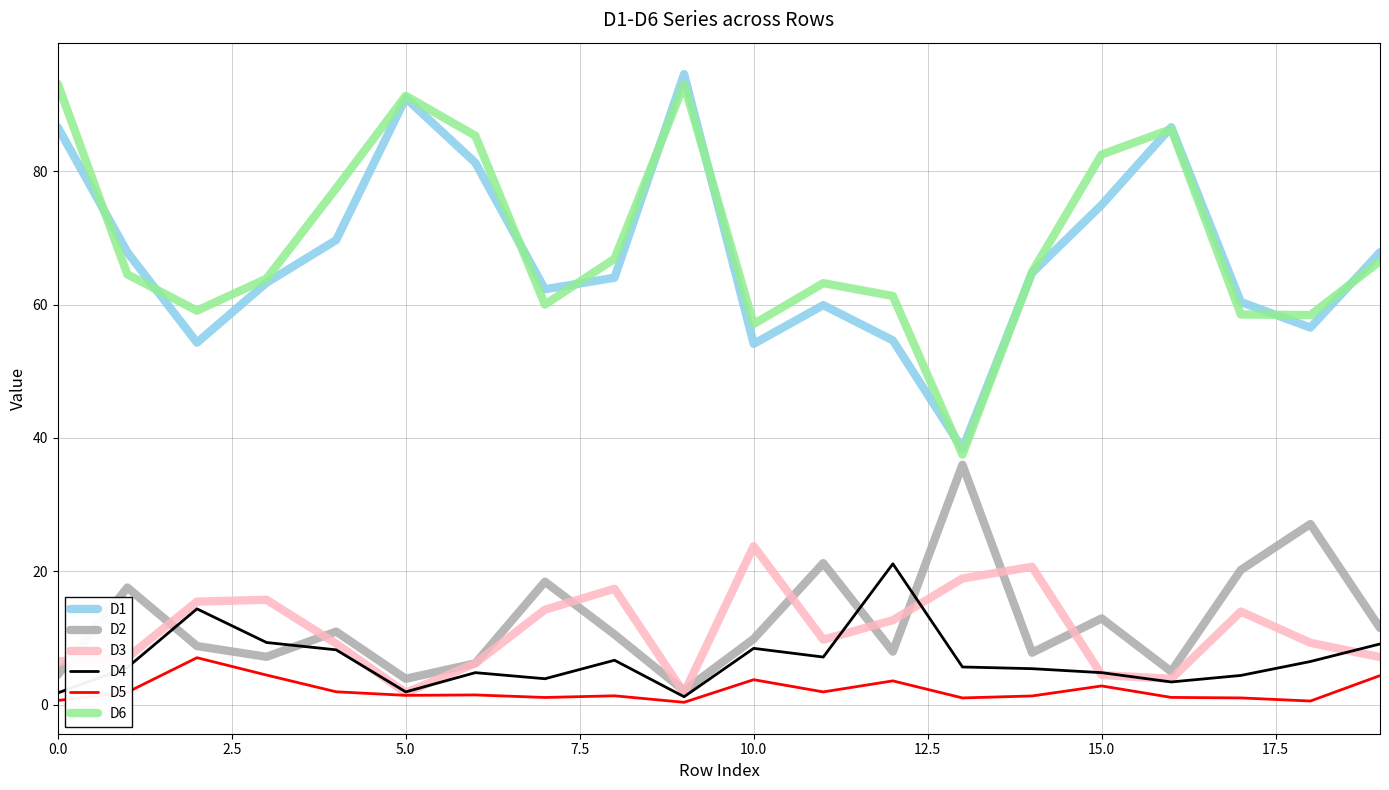

What is the maximum value shown in the chart?

94.5